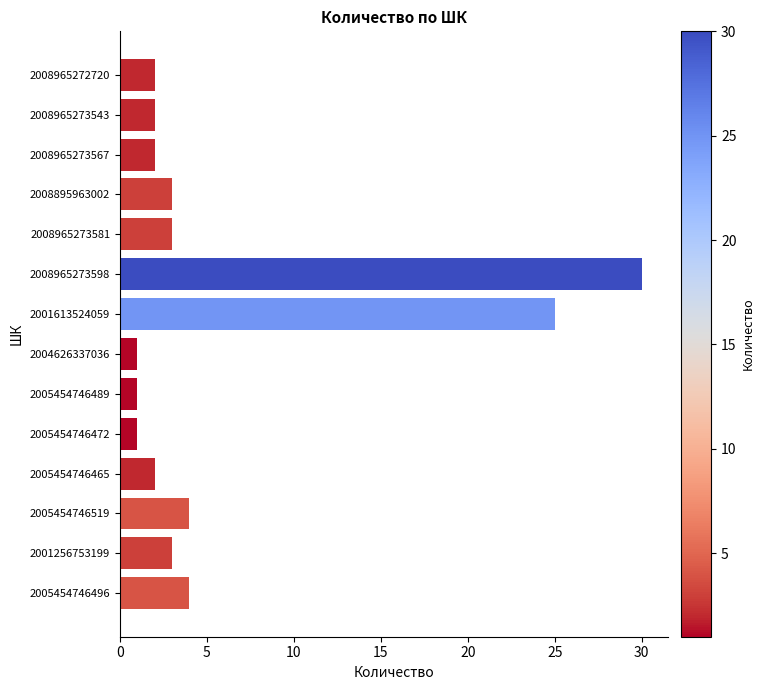

Which category has the highest value across all series?

2008965273598